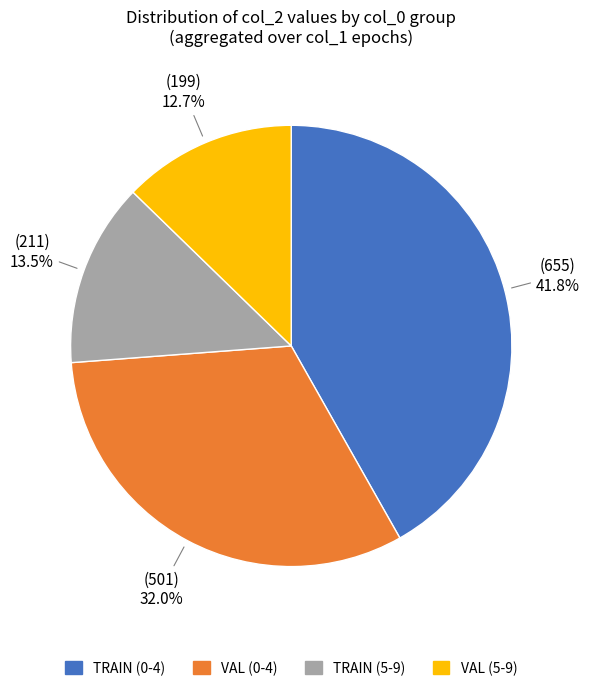

Does any single category account for the majority?

No